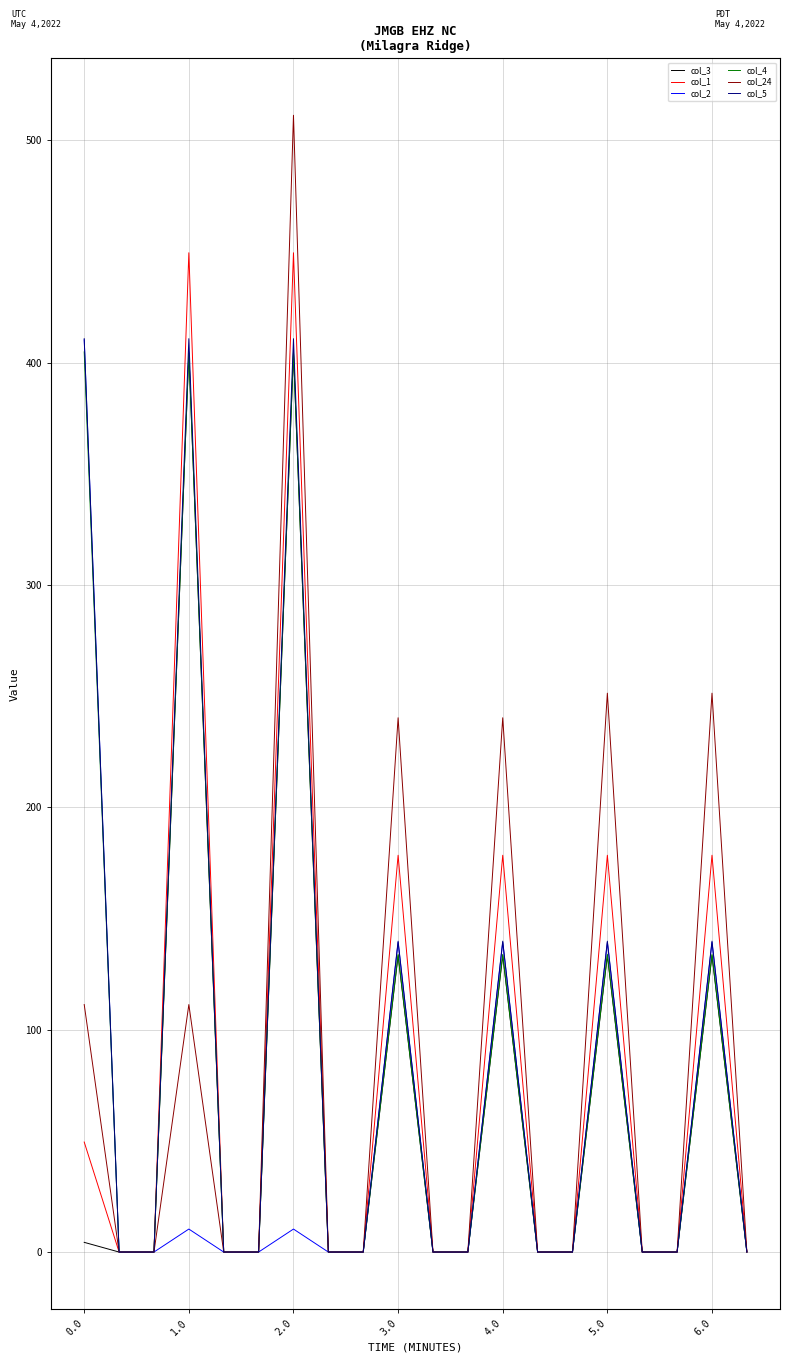

How many series are shown in this chart?

6